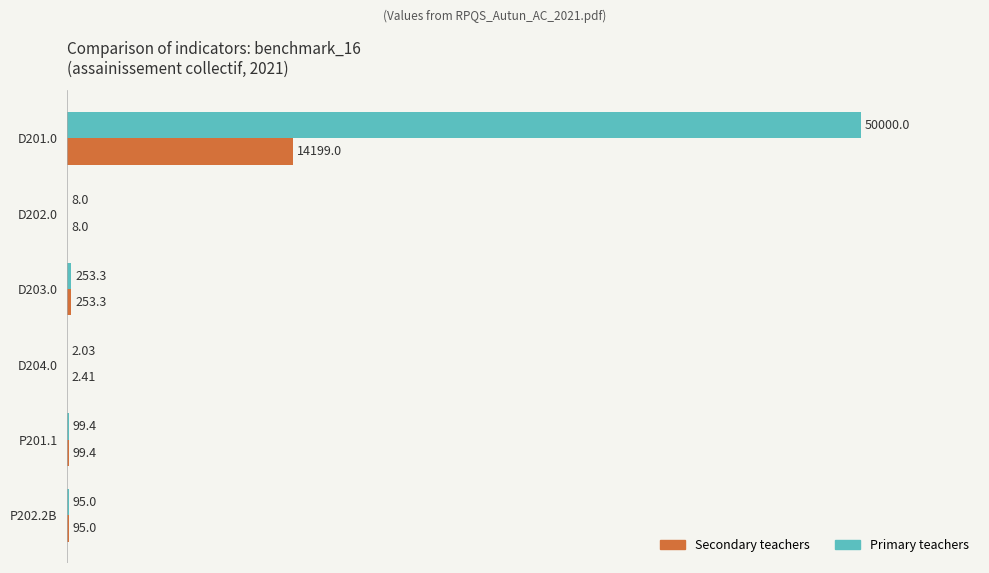

What are all the series names shown in the legend?

Secondary teachers, Primary teachers